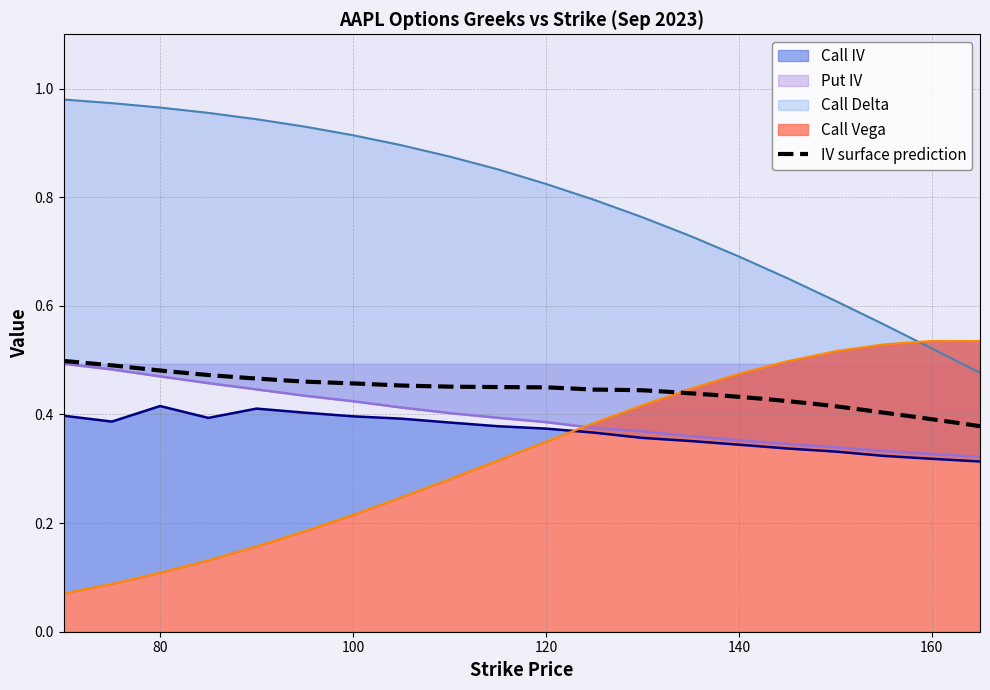

What is the value of the Call Vega point at the 14th from the left?

0.4